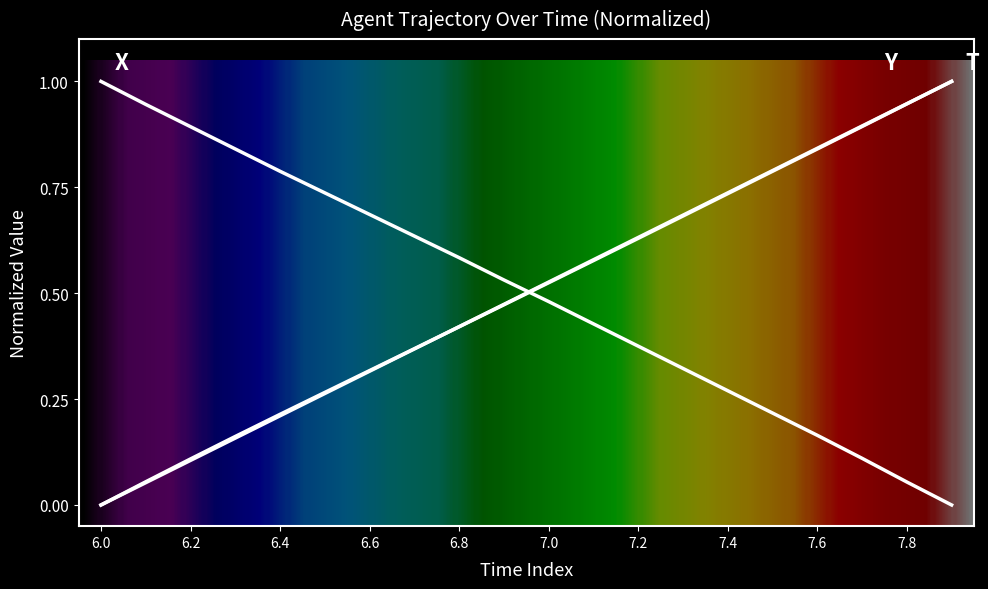

How many lines are shown in the chart?

3